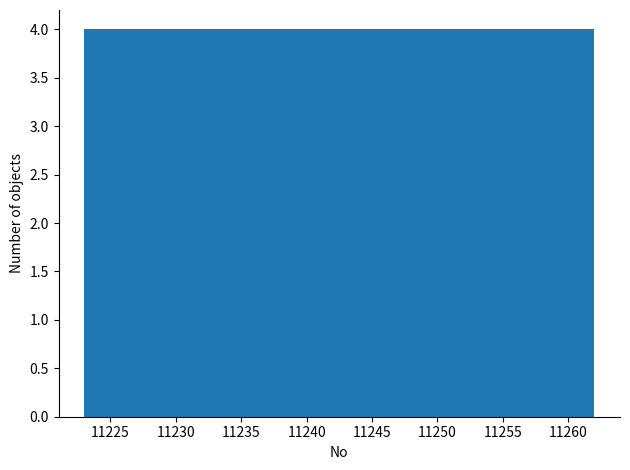

What is the height of the bar covering 11254.2 to 11258.1 on the x-axis? Neither the bar edges nor the heights are printed on the chart, so give them approximately, as read against the axes.

4